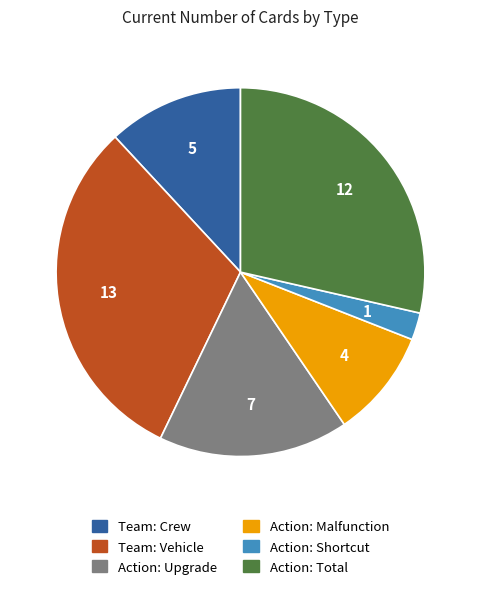

Does any single category account for the majority?

No